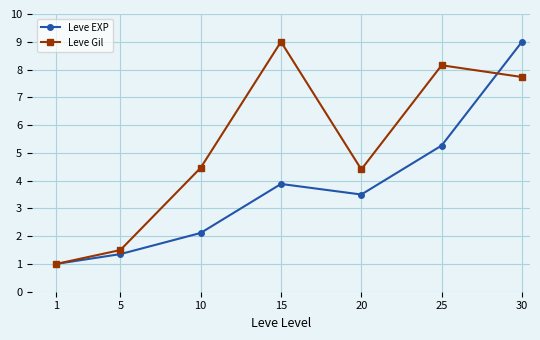

What is the greatest value displayed?

9.0